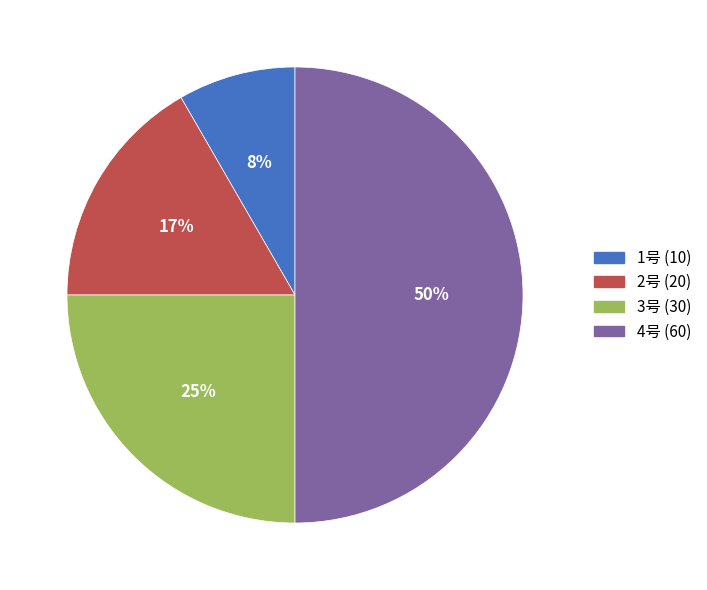

Is 1号 the majority of the pie?

No